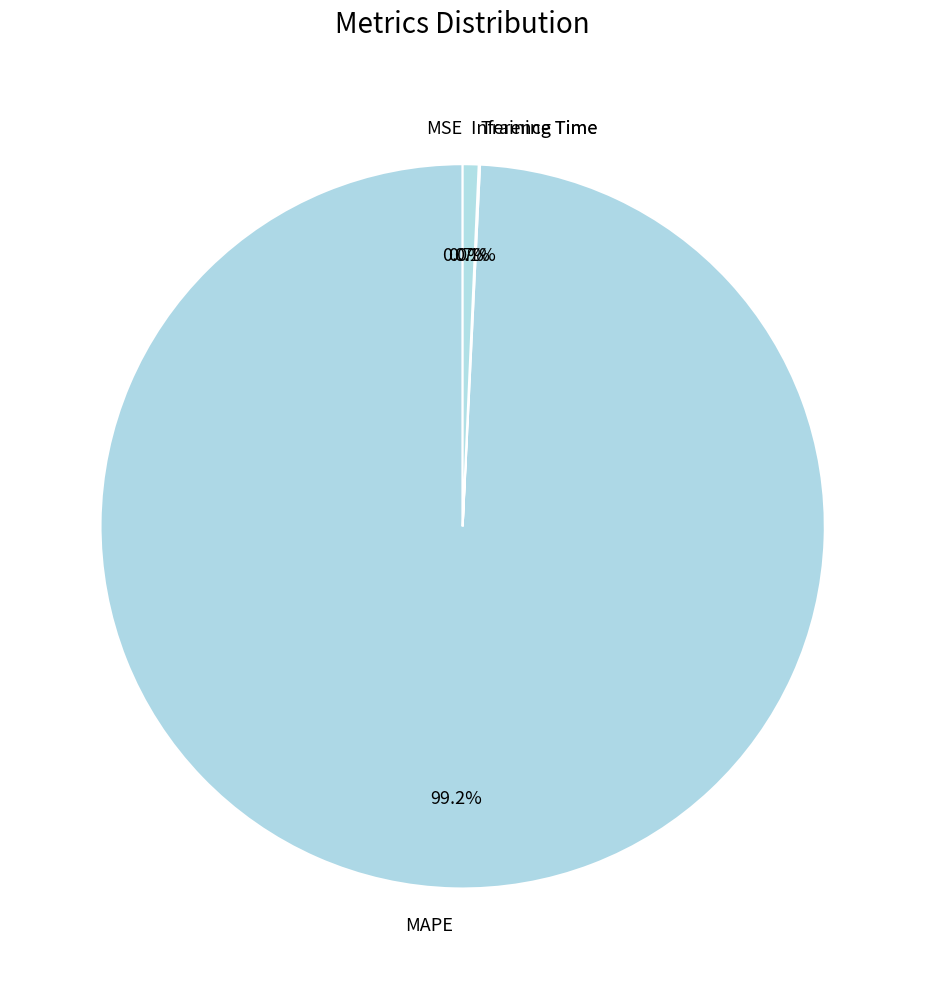

Which slice represents more than half of the pie?

MAPE